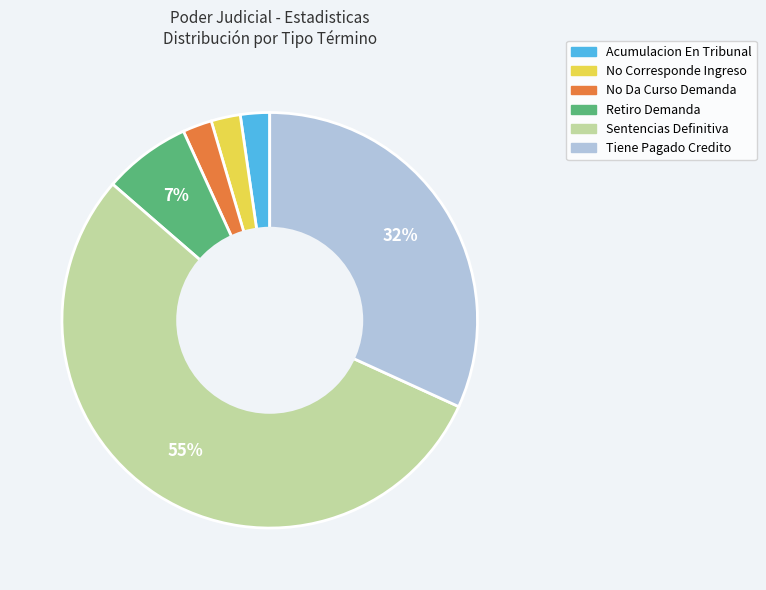

Is it true that Sentencias Definitiva is 55% of the pie?

True